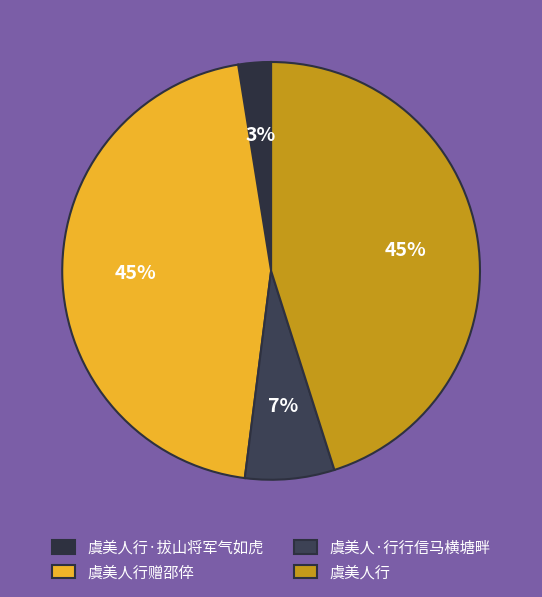

True or false: 虞美人行赠邵倅 accounts for 45% of the total.

True